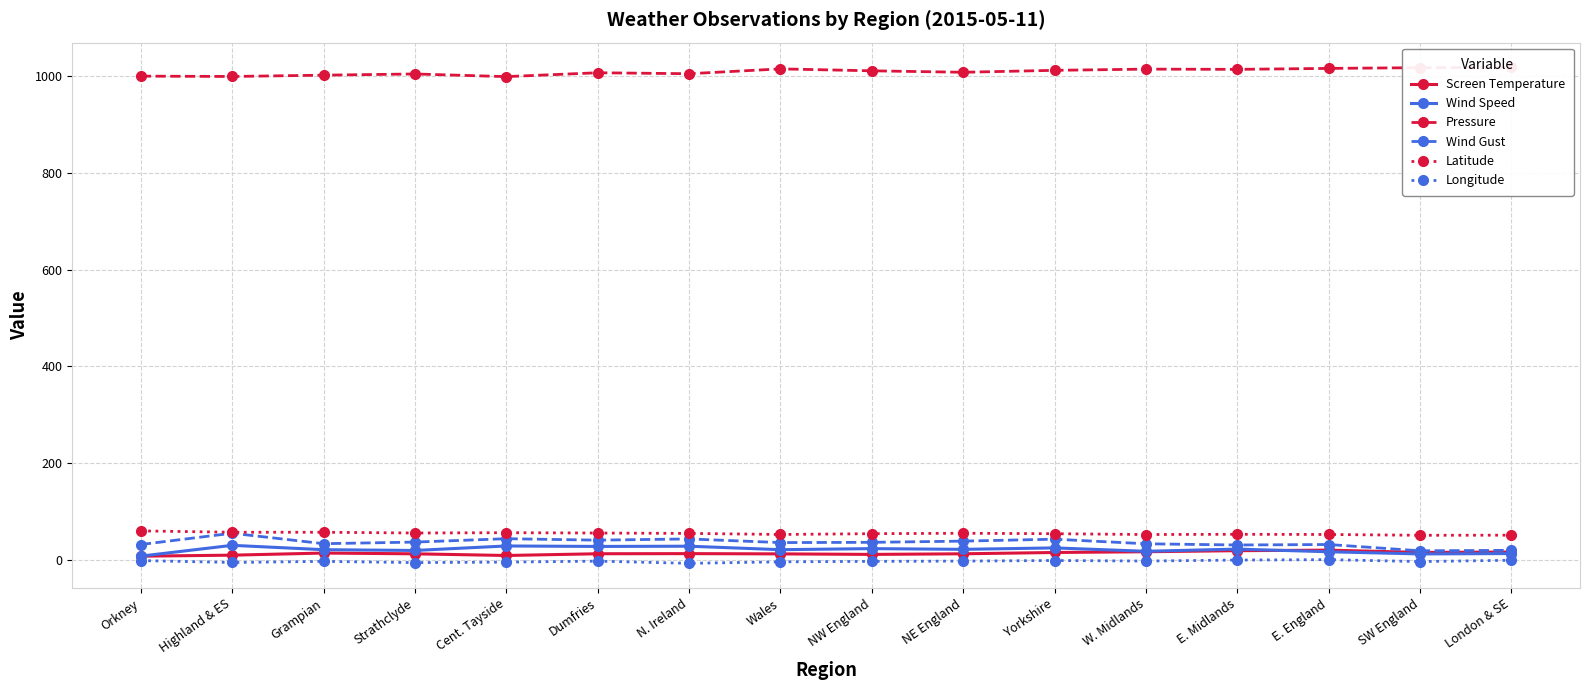

Where is Wind Gust nearest to the value 37?

Strathclyde